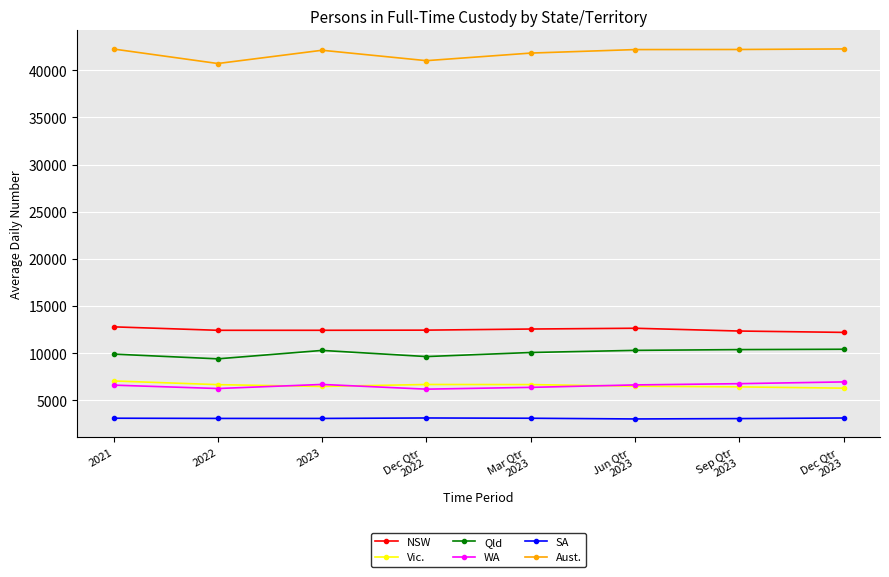

What is the label of the 5th point from the left?

Mar Qtr
2023